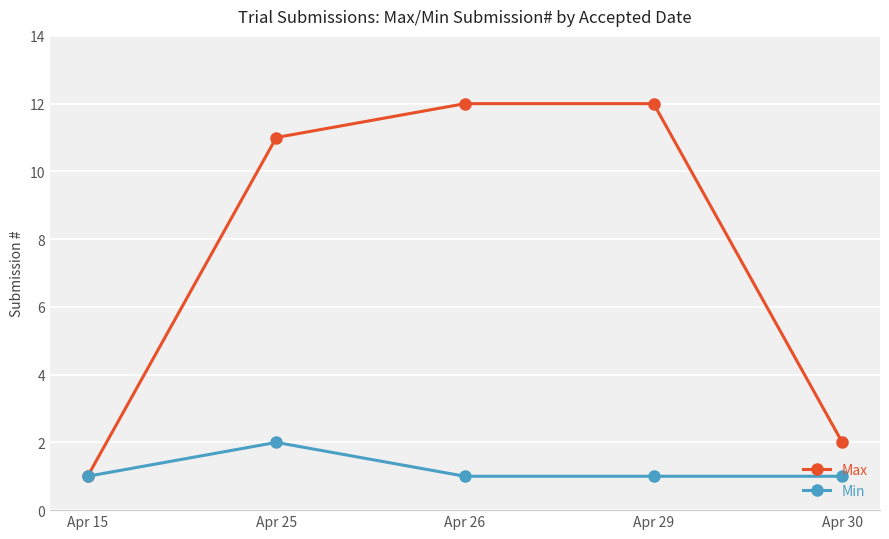

How many data points does each series have?

5